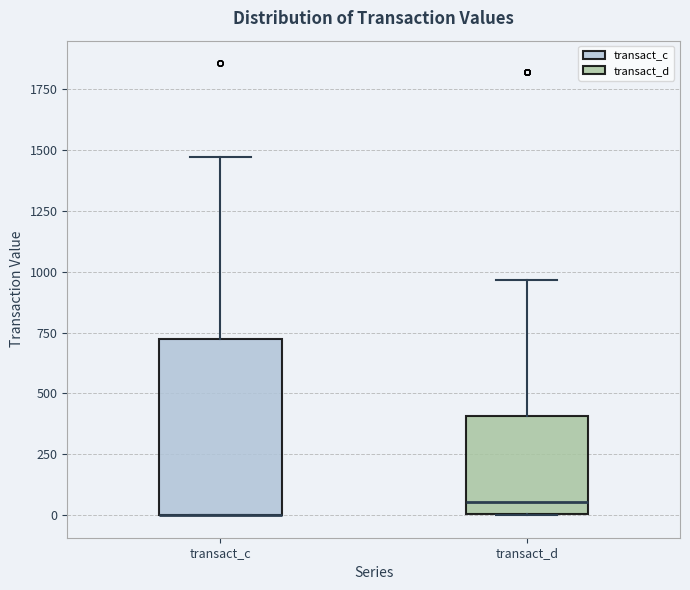

Reading left to right, transcribe this box plot: for each box, give where its median line is, the range the box spans, and where its two whiskers end, as read against the y-axis. The values are not printed on the chart, so give them approximately, as read against the axis.

transact_c: median 0 (drawn on the box's lower edge), box 0 to 750, whiskers 0 to 1450
transact_d: median 50, box 0 to 400, whiskers 0 to 950